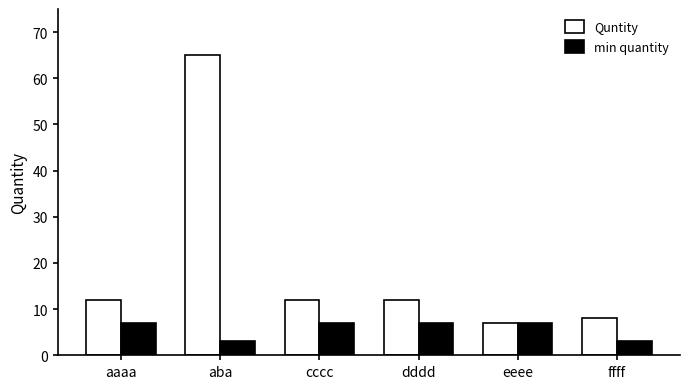

How many min quantity values are between 3 and 7?

6